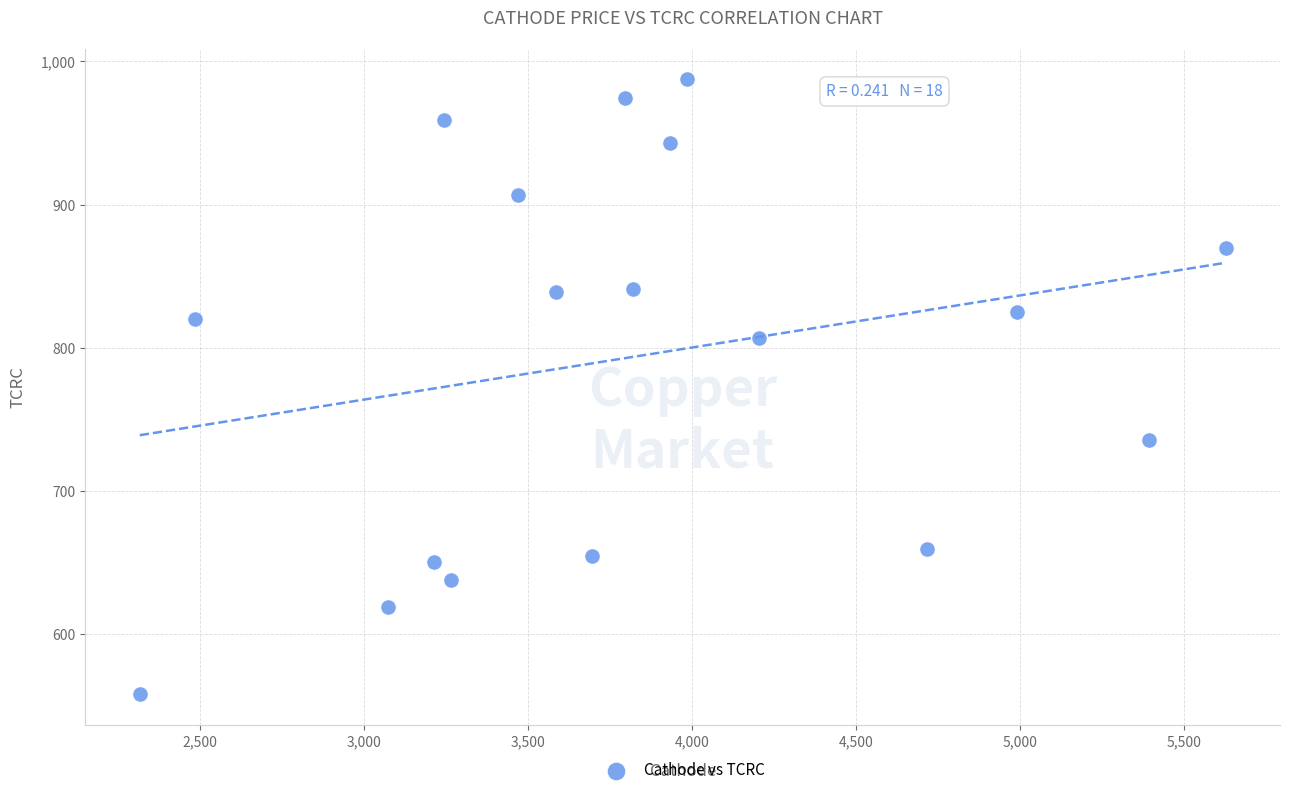

What is the range of Y values (max minus min)?

429.5